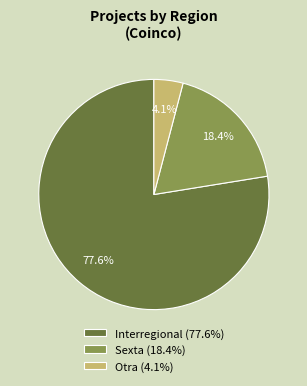

Rank the categories by value from highest to lowest.

Interregional (77.6%), Sexta (18.4%), Otra (4.1%)